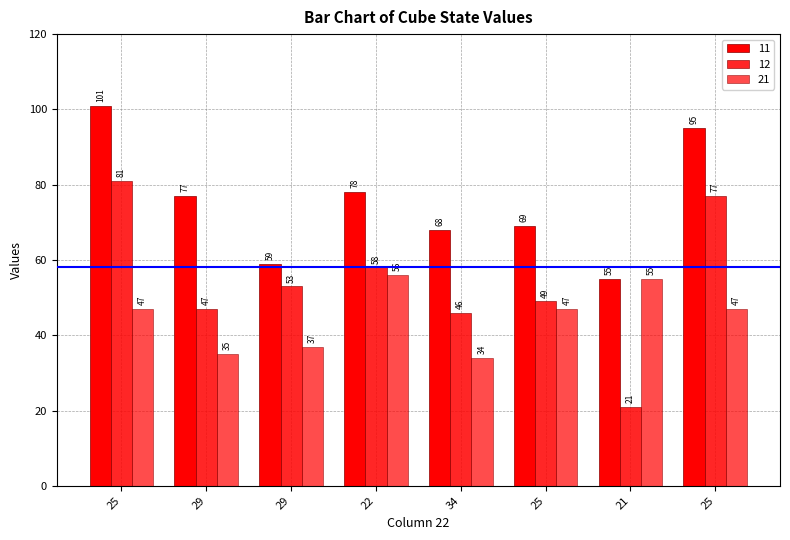

Read the 21 value at 25, to the nearest 10.

50